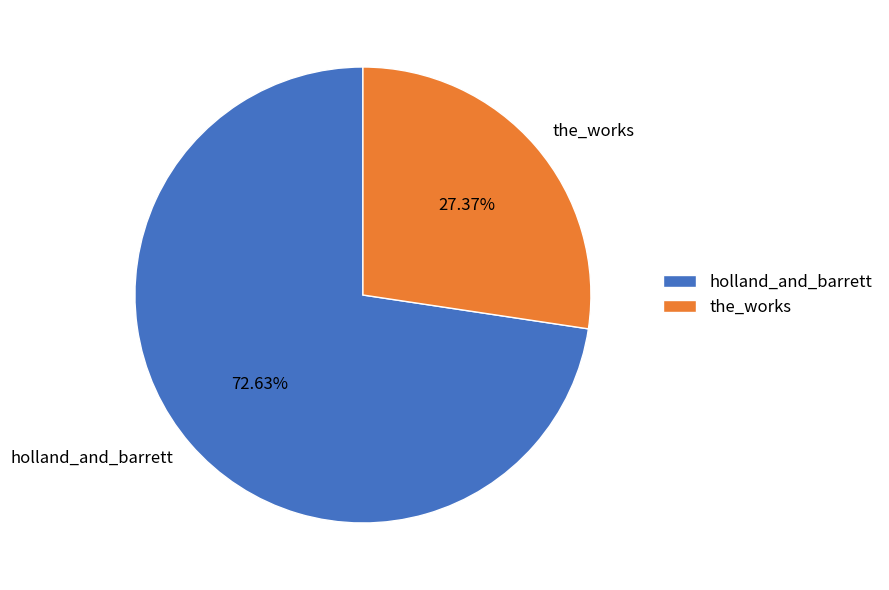

To the nearest percent, what is the difference between the the_works and holland_and_barrett slice percentages?

45%